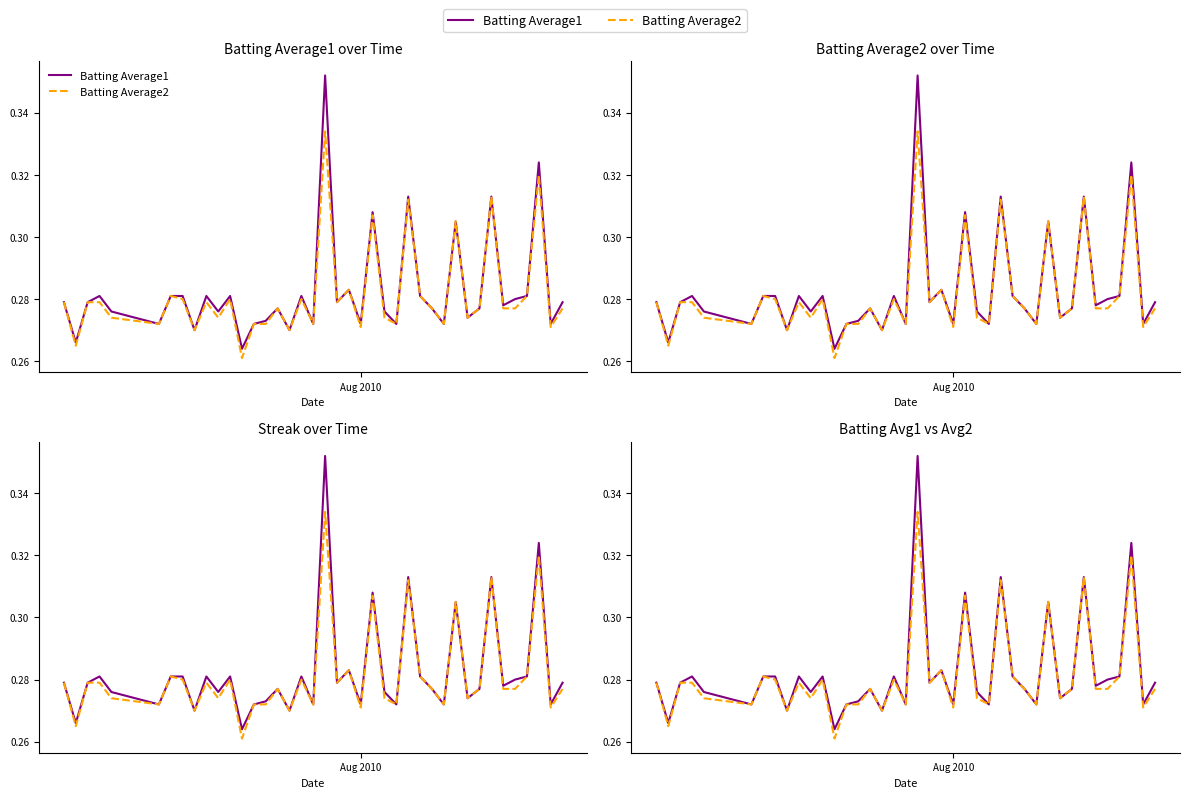

How many lines are shown in the chart?

2